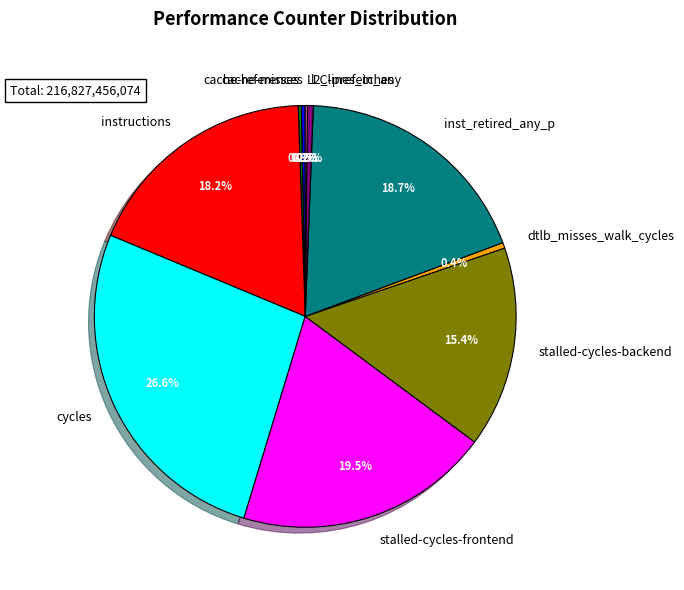

Combined, what portion of the pie is dtlb_misses_walk_cycles and stalled-cycles-backend?

15.8%